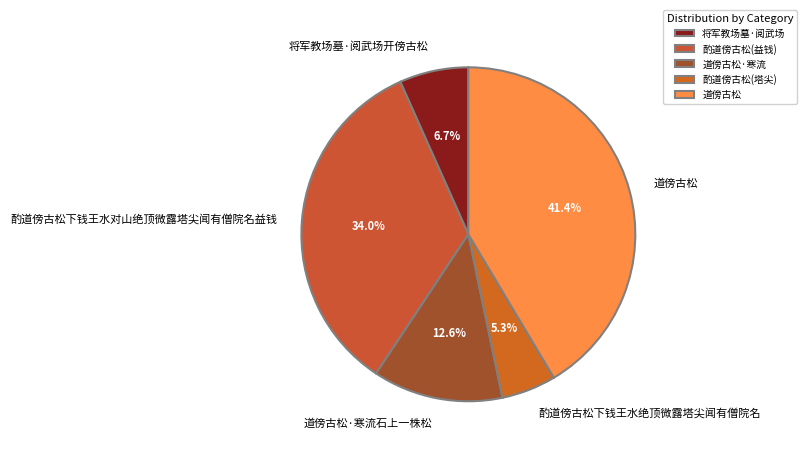

What is the total percentage of 酌道傍古松下钱王水绝顶微露塔尖闻有僧院名 and 道傍古松·寒流石上一株松?

17.9%